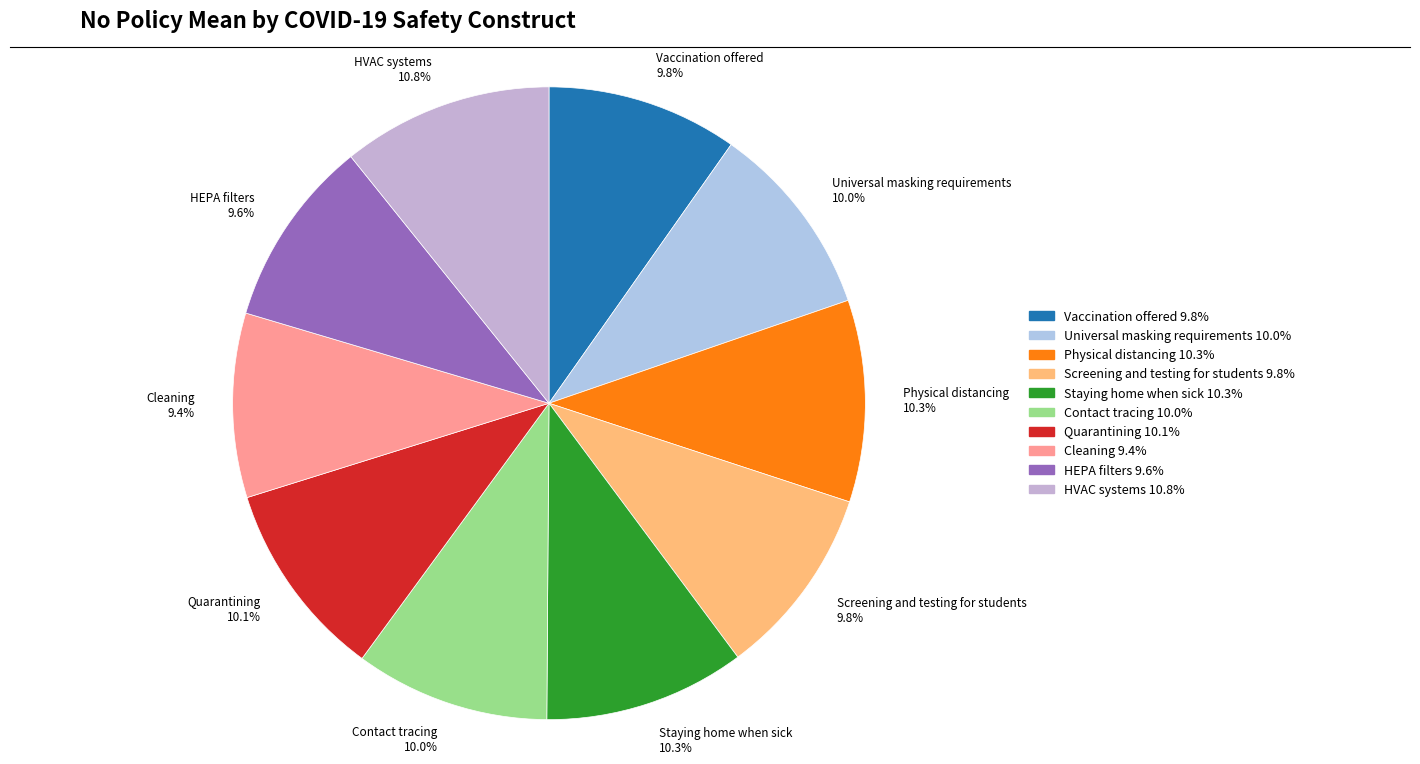

How many slices are in this pie chart?

10